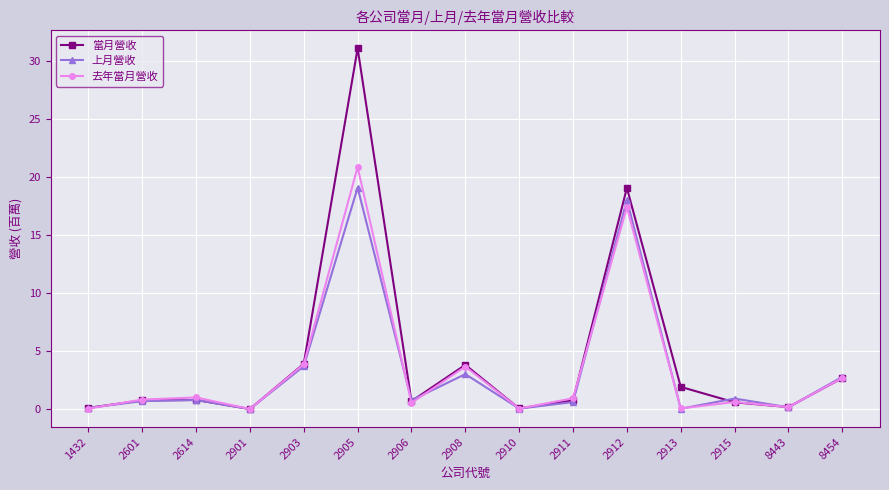

Does the chart display data point markers on the line(s)?

Yes